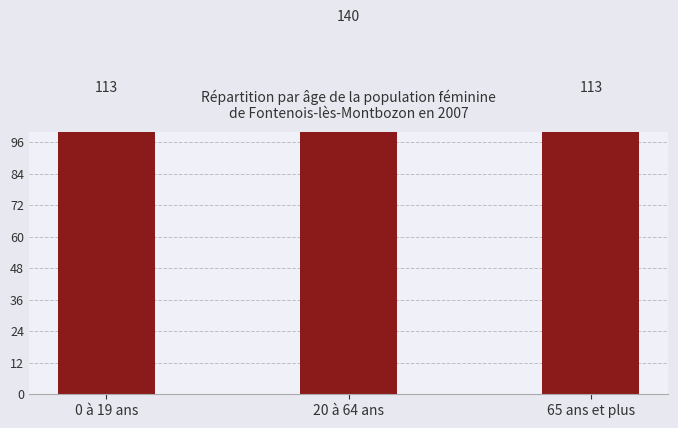

What is the sum of the values at 65 ans et plus and 0 à 19 ans?

226